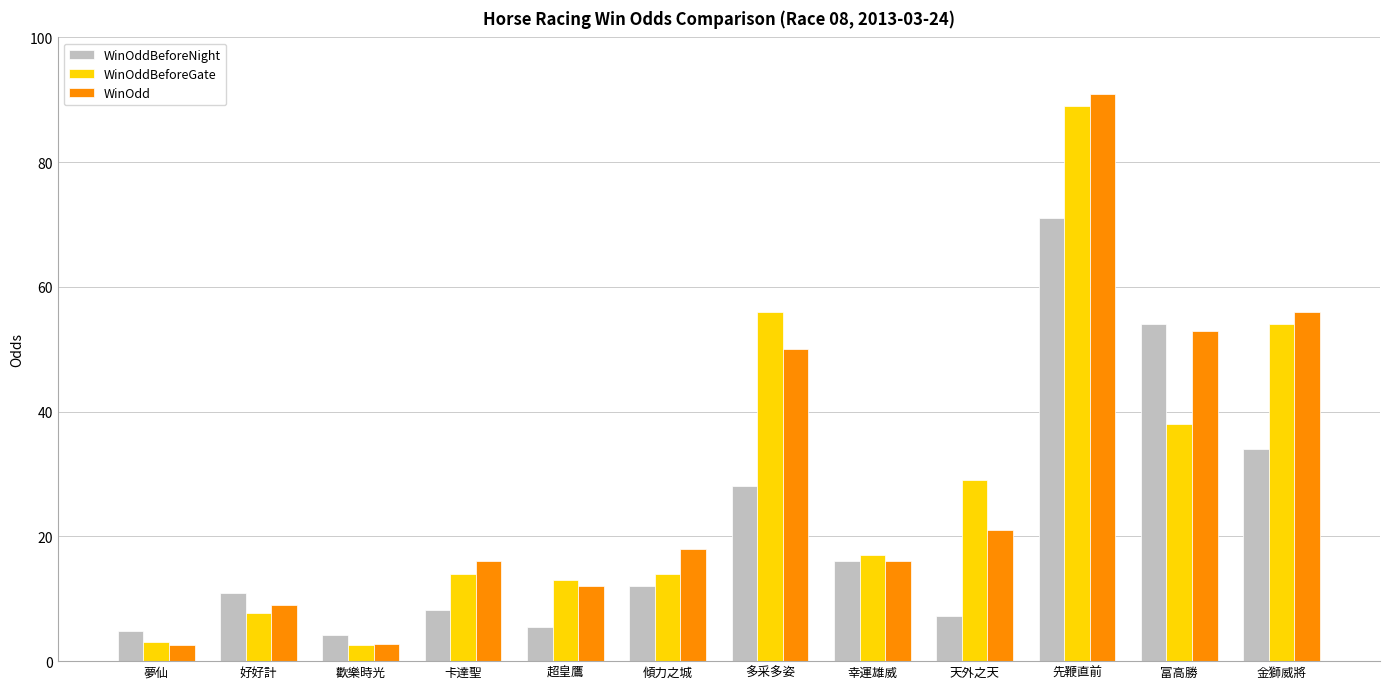

At which label is WinOddBeforeNight closest to 37?

金獅威將